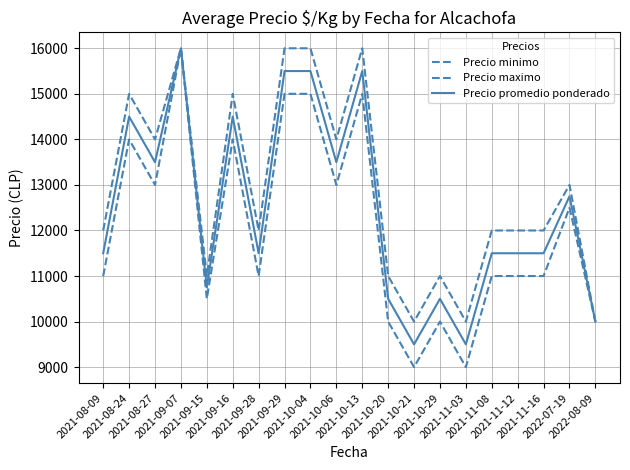

What is the total value across all series at 2021-09-29?

46500